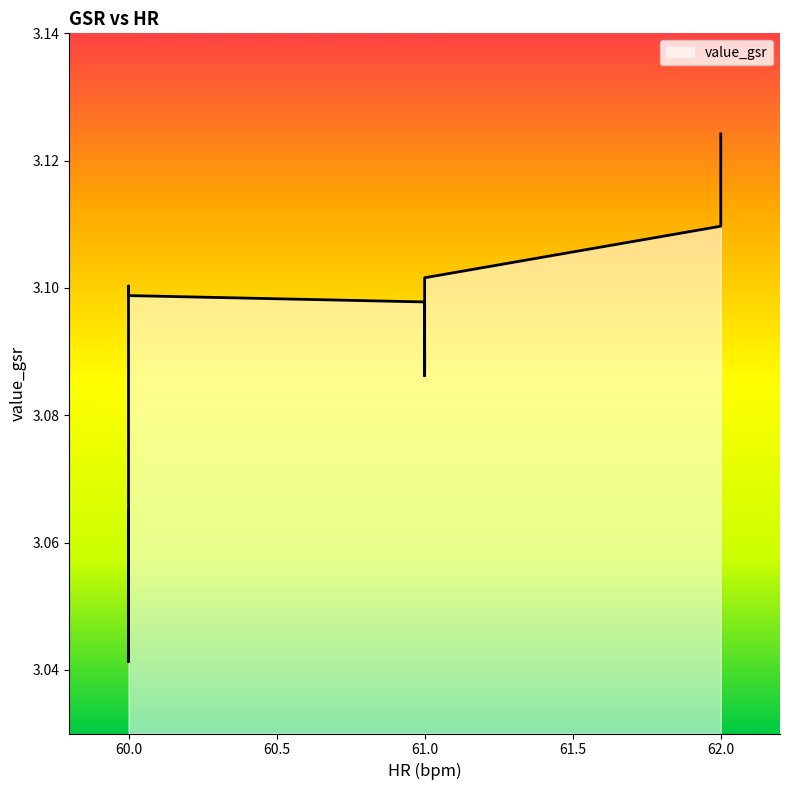

Reading right to left, extract all data points from this chart.

62=3.1	62=3.1	62=3.1	62=3.1	62=3.1	61=3.1	61=3.1	61=3.1	61=3.1	61=3.1	61=3.1	61=3.1	61=3.1	61=3.1	61=3.1	61=3.1	61=3.1	60=3.1	60=3.1	60=3.1	60=3.1	60=3.1	60=3.1	60=3.1	60=3.1	60=3.1	60=3.1	60=3.0	60=3.0	60=3.0	60=3.0	60=3.1	60=3.1	60=3.1	60=3.1	60=3.1	60=3.0	60=3.0	60=3.0	60=3.0